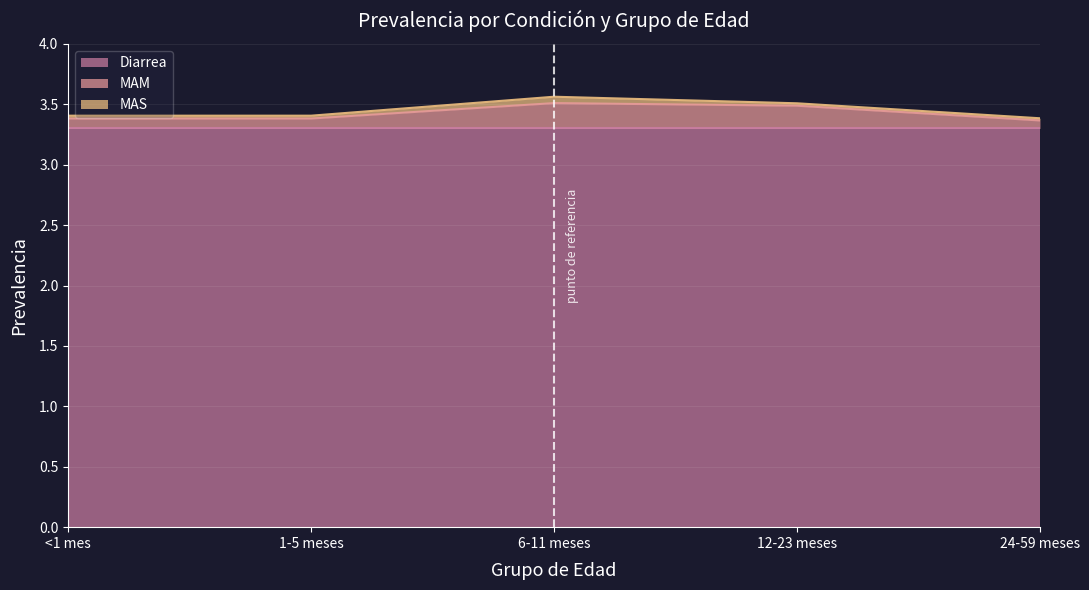

The value of MAM at 6-11 meses is 0.4. True or false?

False